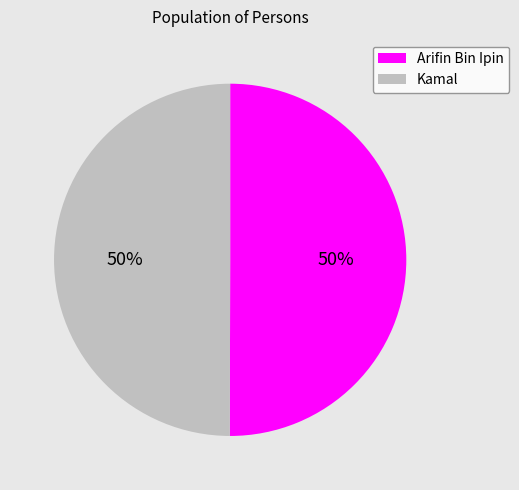

What percentage is the Kamal slice, to the nearest percent?

50%